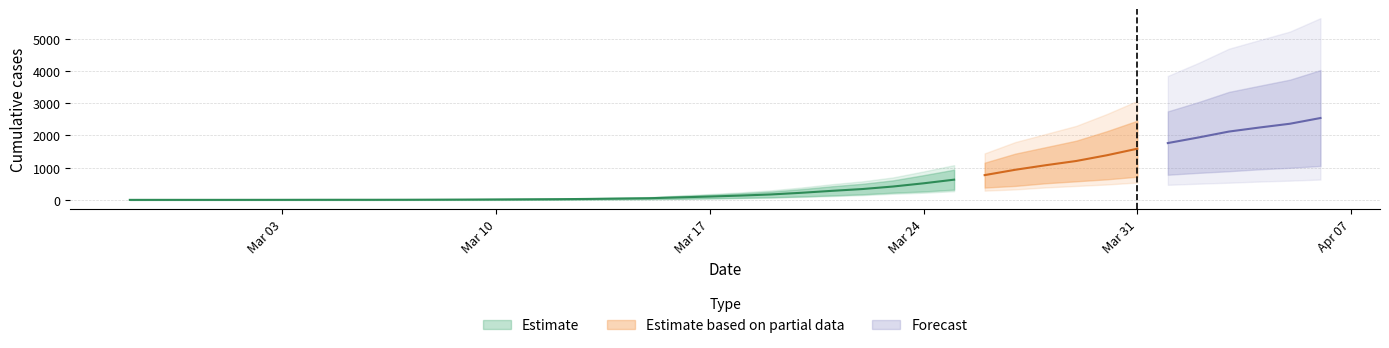

Which category has the lowest value across all series?

2020-02-27